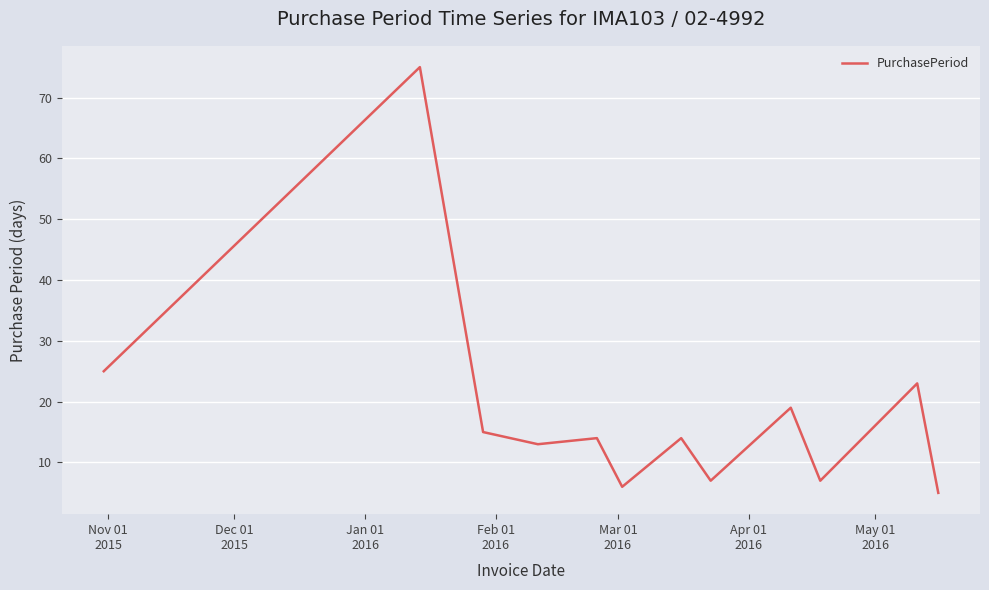

How many lines are shown in the chart?

1